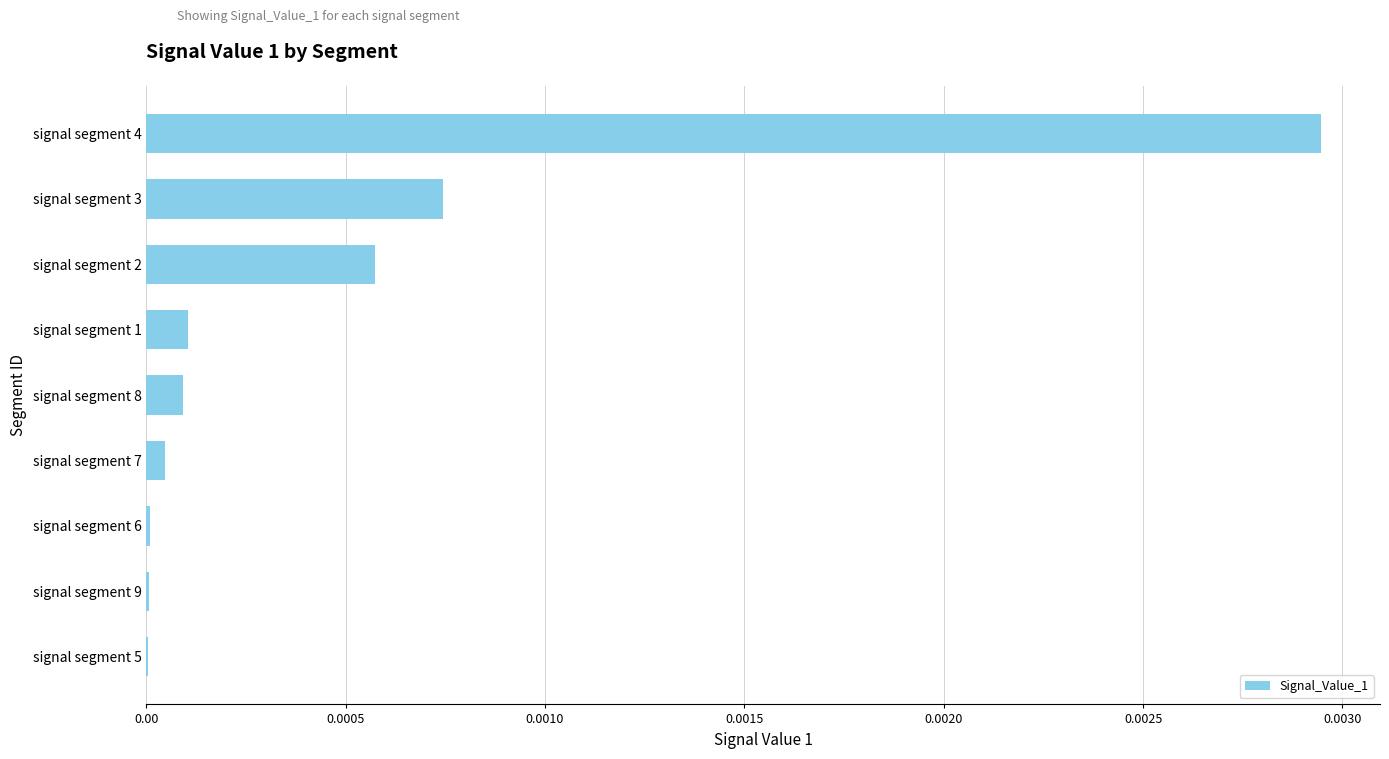

Which category has the highest value across all series?

signal segment 4